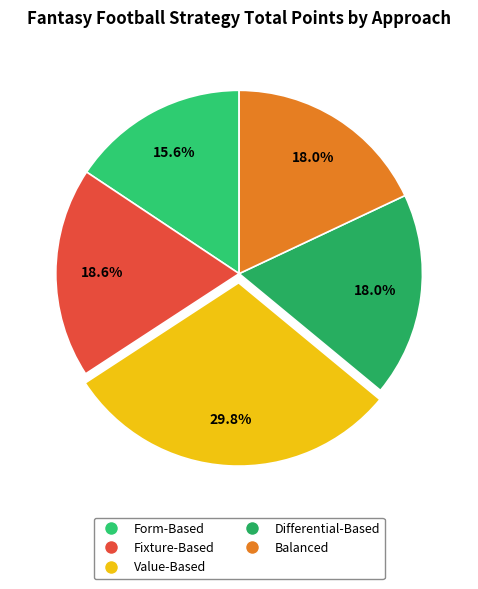

Count the number of slices in the pie.

5